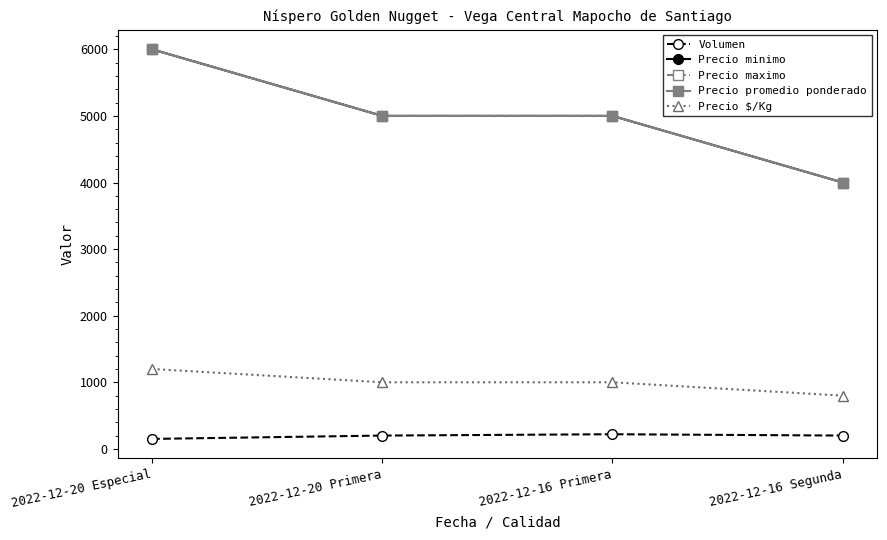

Which category has the lowest value in the Precio $/Kg series?

2022-12-16 Segunda